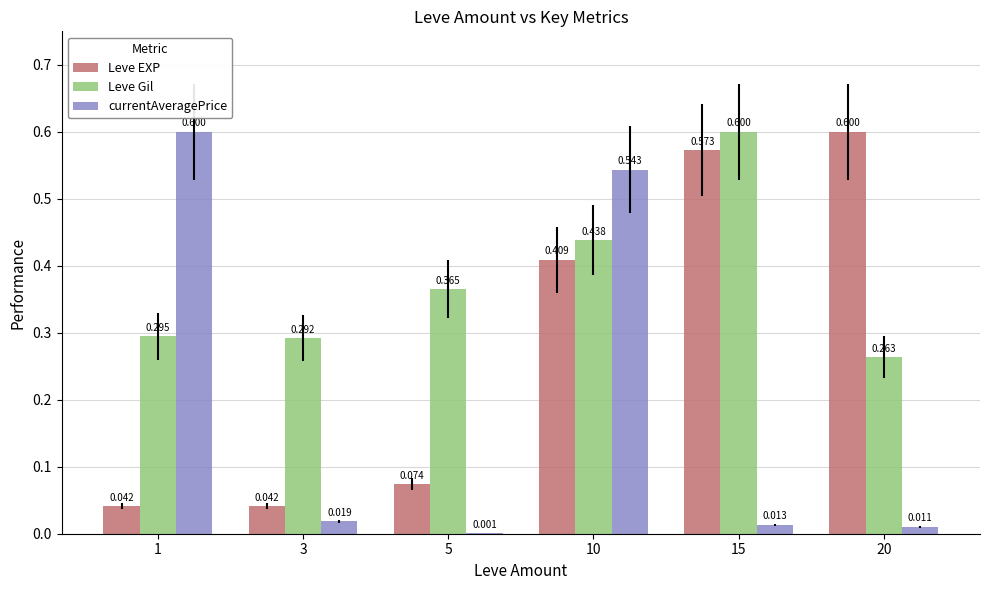

Are the bars horizontal?

No